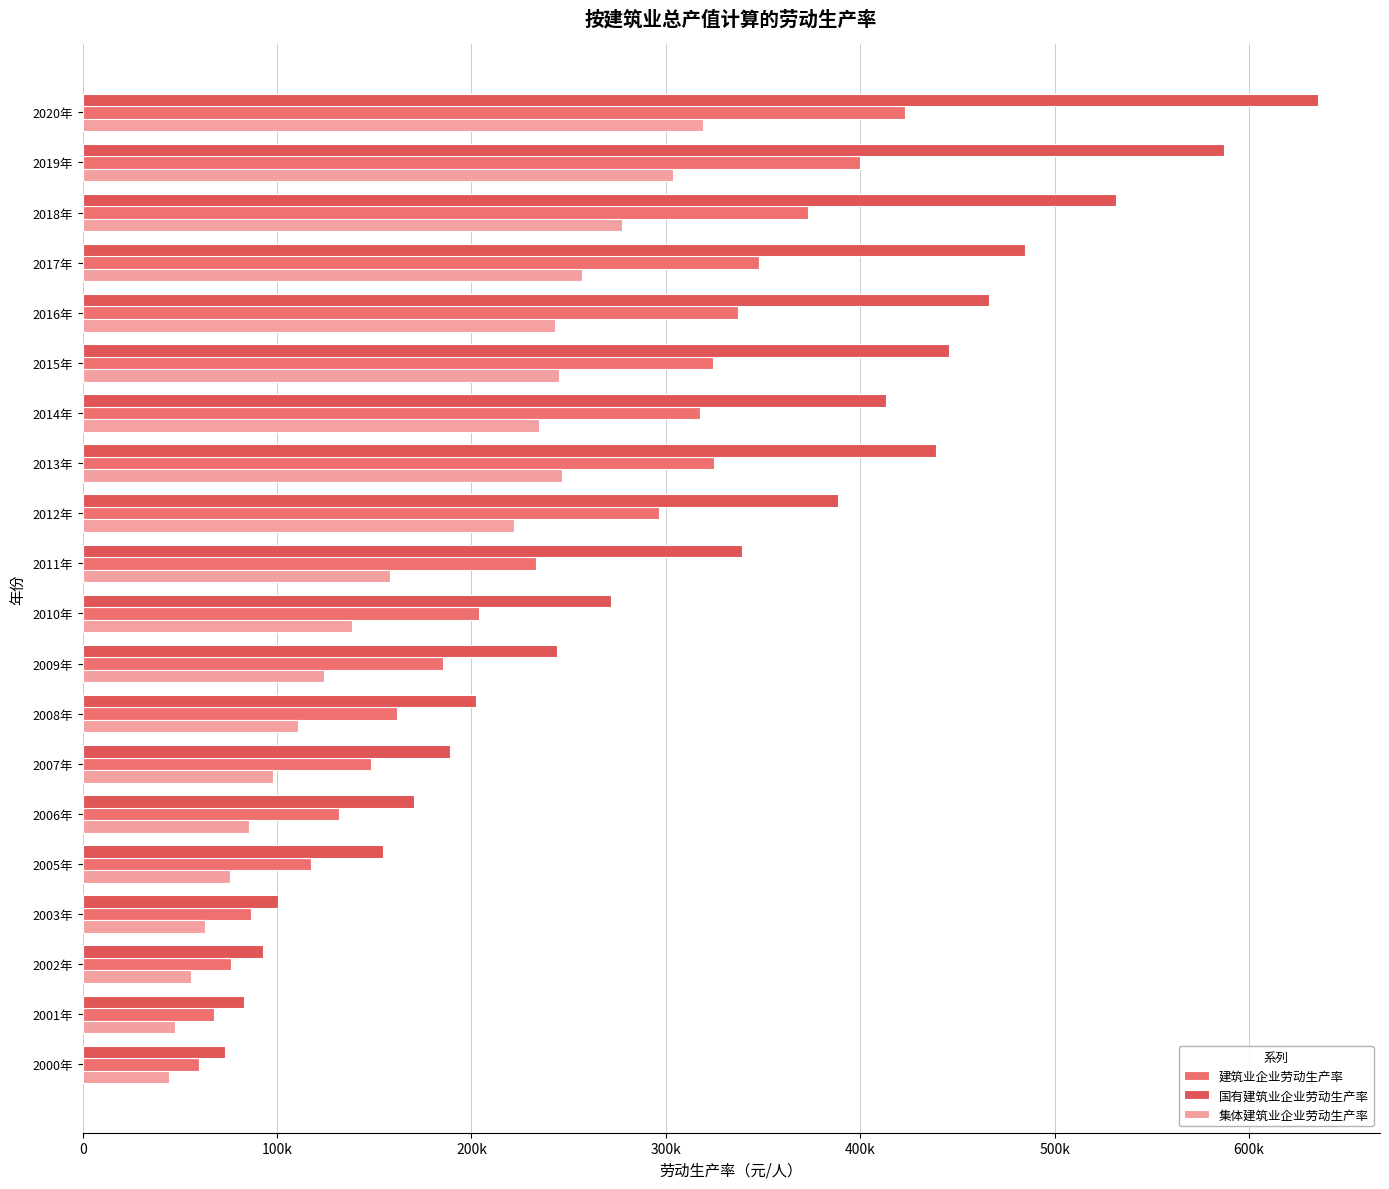

At which category is the sum across all series the highest?

2020年